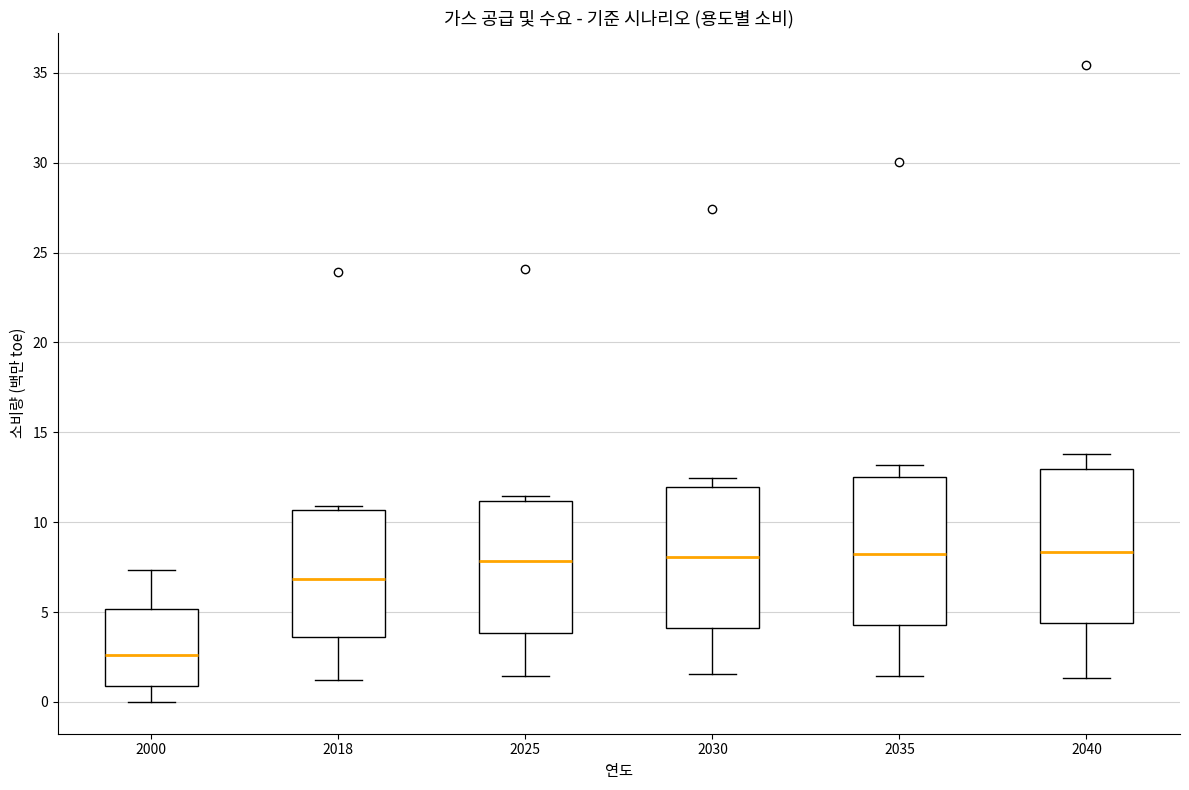

Reading left to right, transcribe this box plot: for each box, give where its median line is, the range the box spans, and where its two whiskers end, as read against the y-axis. The values are not printed on the chart, so give them approximately, as read against the axis.

2000: median 2.5, box 1.0 to 5.0, whiskers 0.0 to 7.5
2018: median 7.0, box 3.5 to 10.5, whiskers 1.0 to 11.0
2025: median 8.0, box 4.0 to 11.0, whiskers 1.5 to 11.5
2030: median 8.0, box 4.0 to 12.0, whiskers 1.5 to 12.5
2035: median 8.0, box 4.5 to 12.5, whiskers 1.5 to 13.0
2040: median 8.5, box 4.5 to 13.0, whiskers 1.5 to 14.0